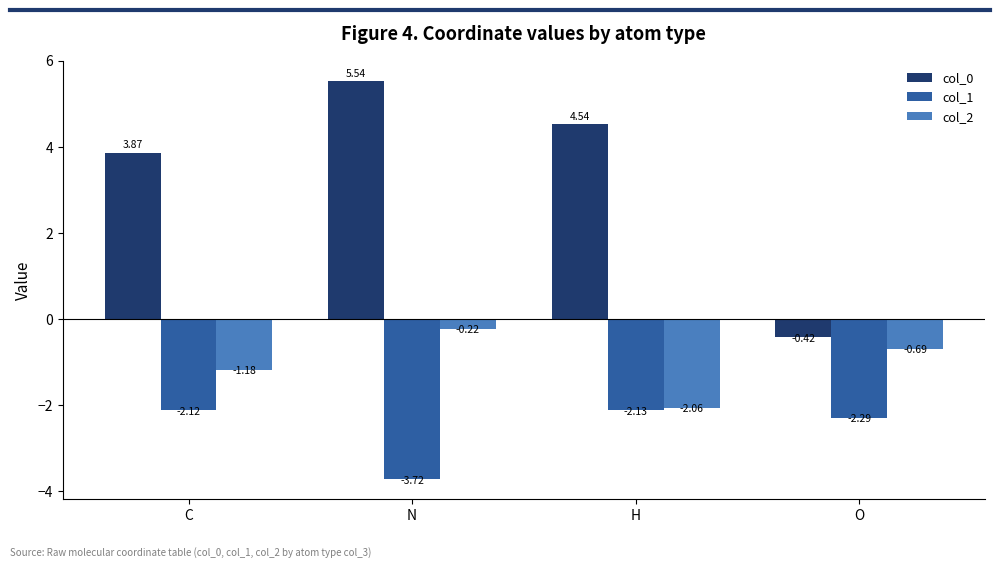

Count the number of data series in this chart.

3